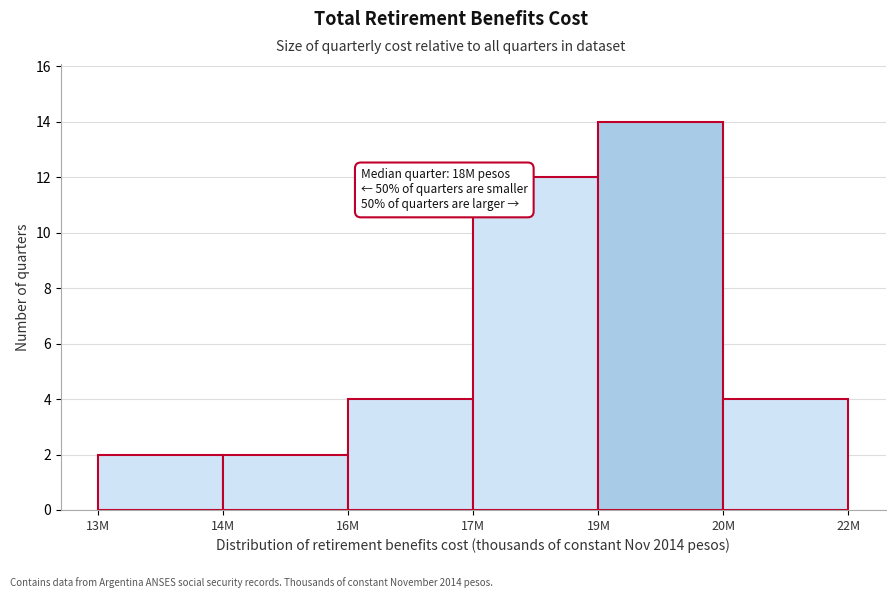

Reading right to left, list all the values displayed in this chart.

20M=4	19M=14	17M=12	16M=4	14M=2	13M=2